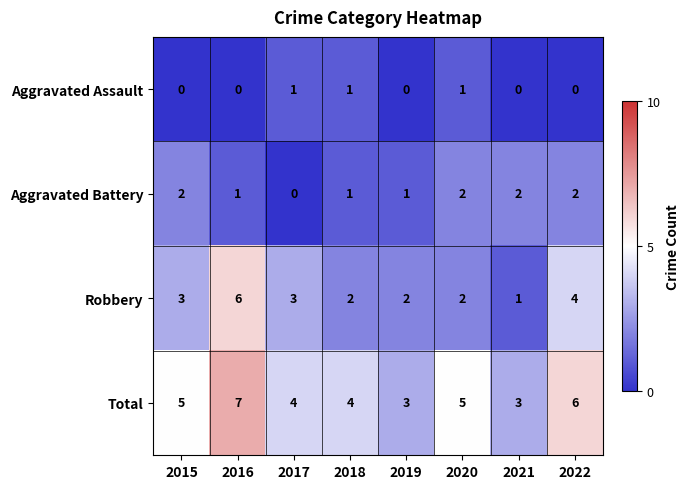

At 2016, list the series in order from largest to smallest.

Total, Robbery, Aggravated Battery, Aggravated Assault